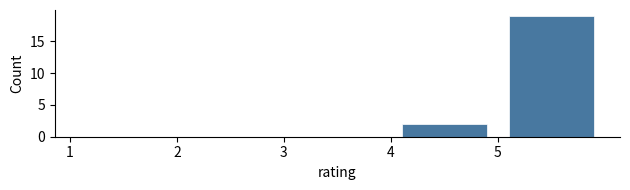

Over which range of the x-axis is the bar tallest?

5 to 6